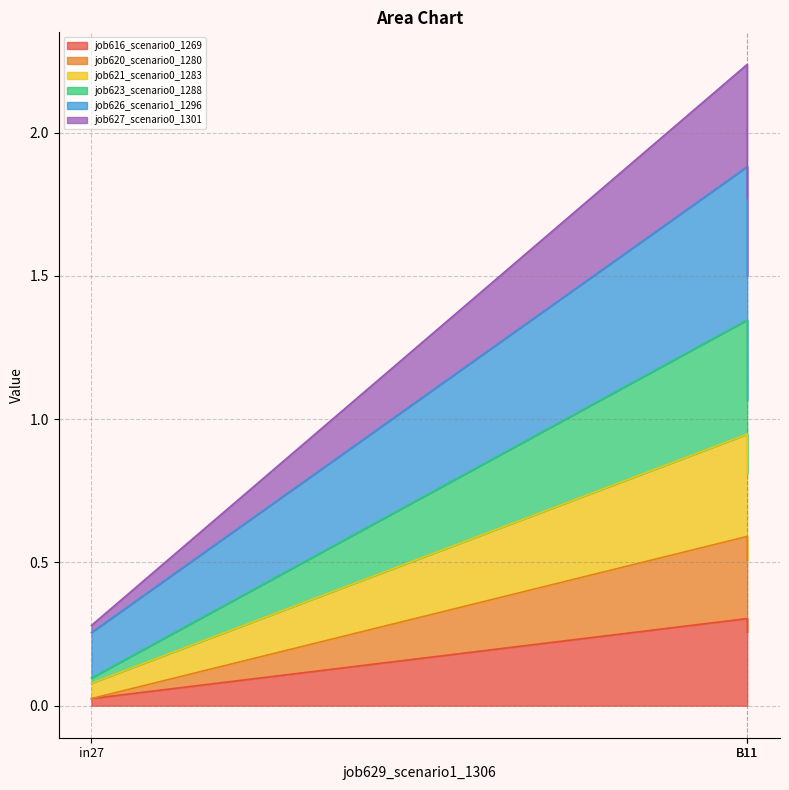

What is the label of the 1st point from the left?

in27